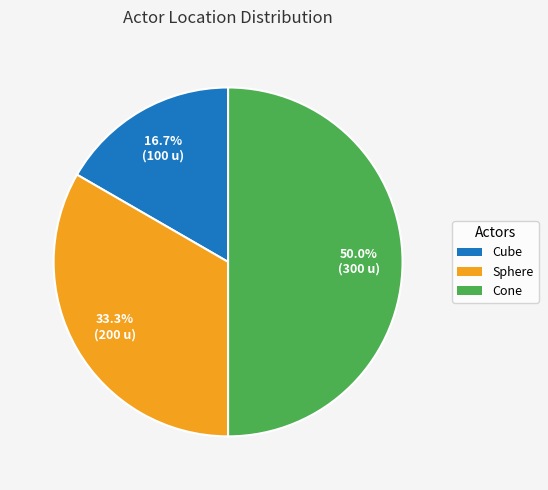

Is Cube the majority of the pie?

No